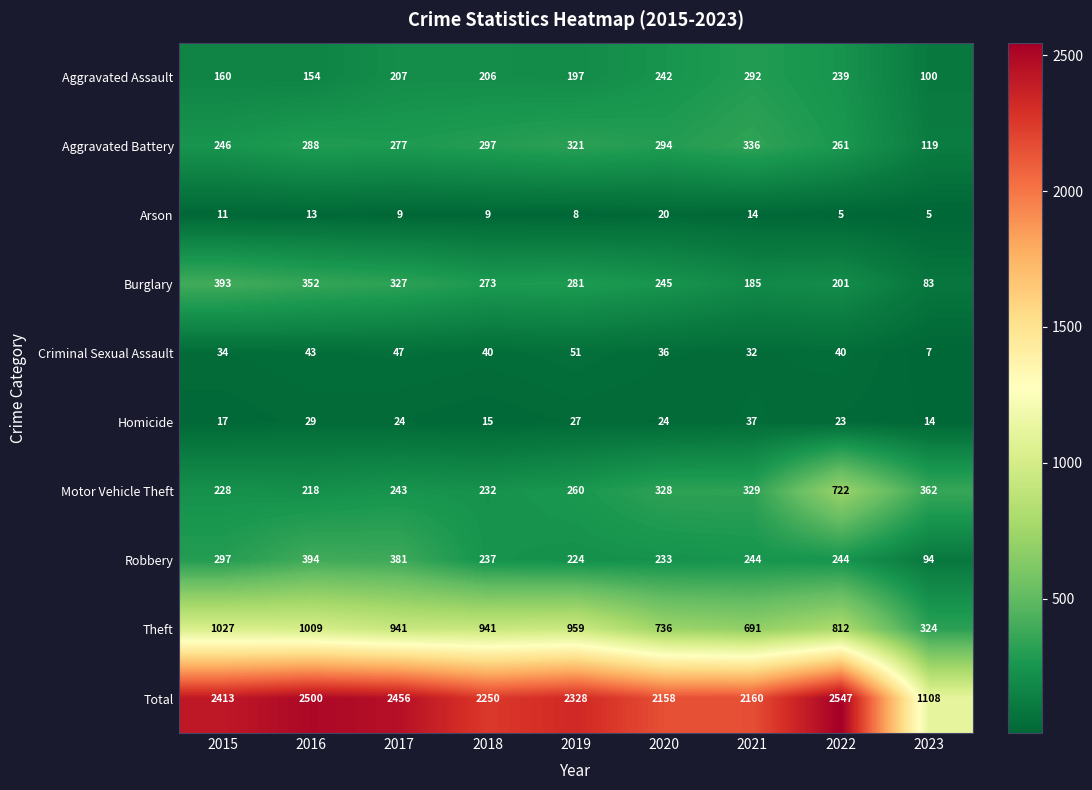

What is the total value across all series at 2015?

4826